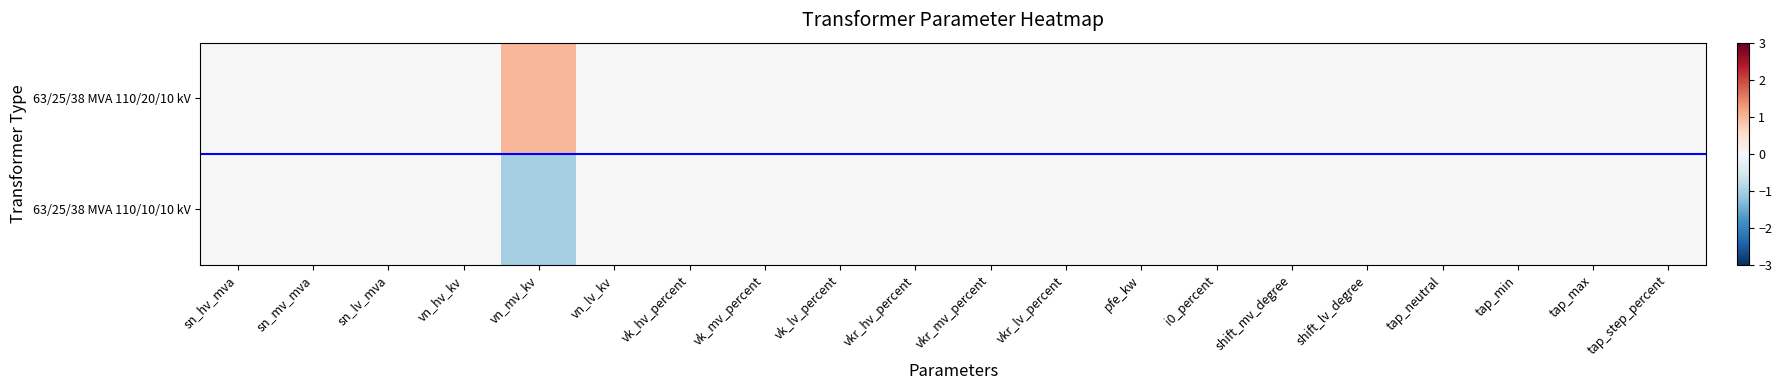

At how many categories does at least one series exceed 0?

1